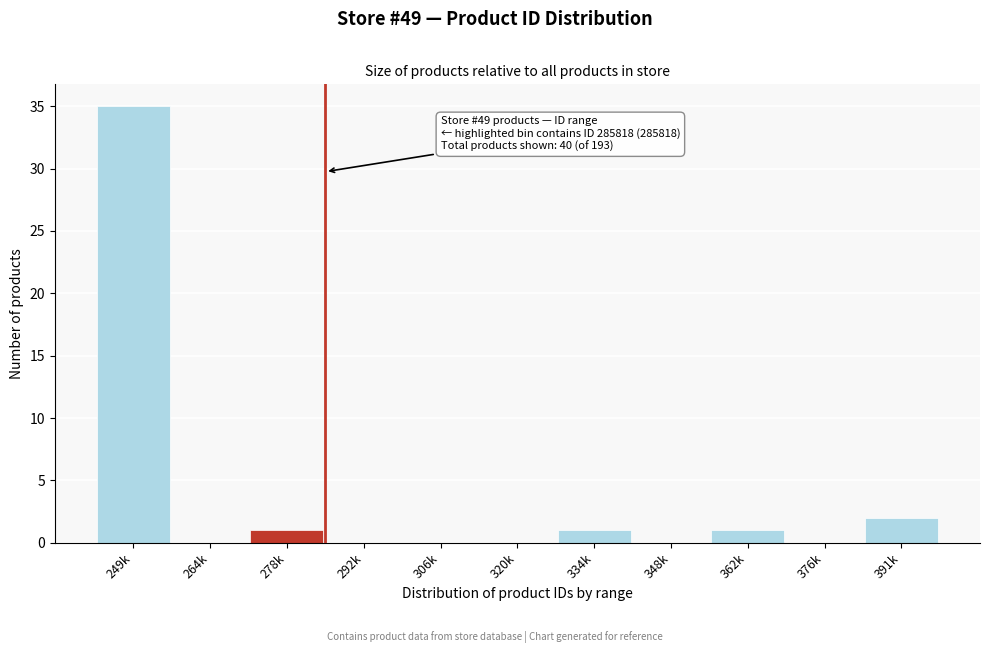

Reading left to right, transcribe all the data shown in this chart.

249k=35	264k=0	278k=1	292k=0	306k=0	320k=0	334k=1	348k=0	362k=1	376k=0	391k=2